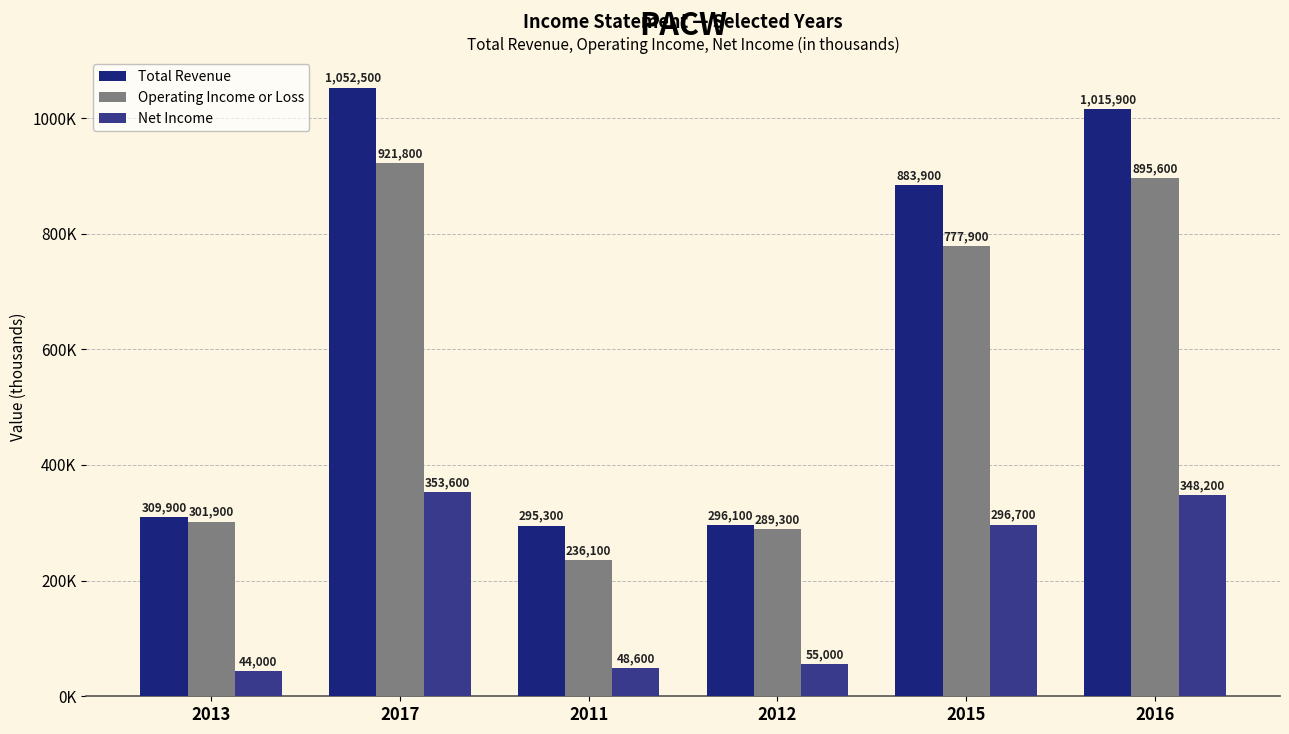

What are all the series names shown in the legend?

Total Revenue, Operating Income or Loss, Net Income